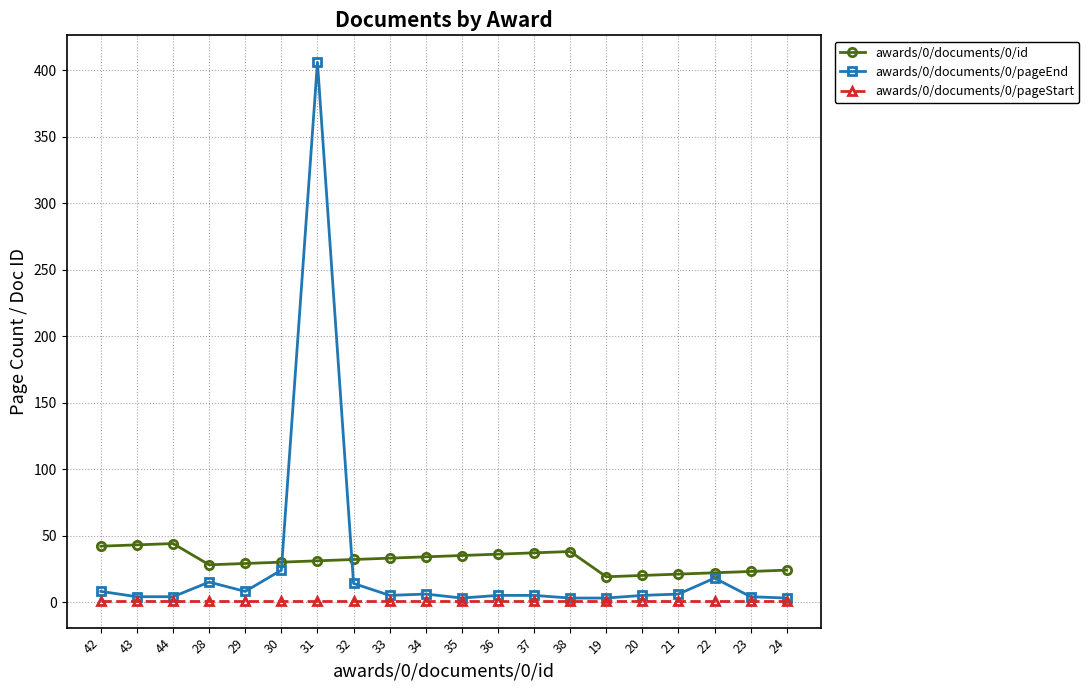

Which series has the widest spread of values?

awards/0/documents/0/pageEnd